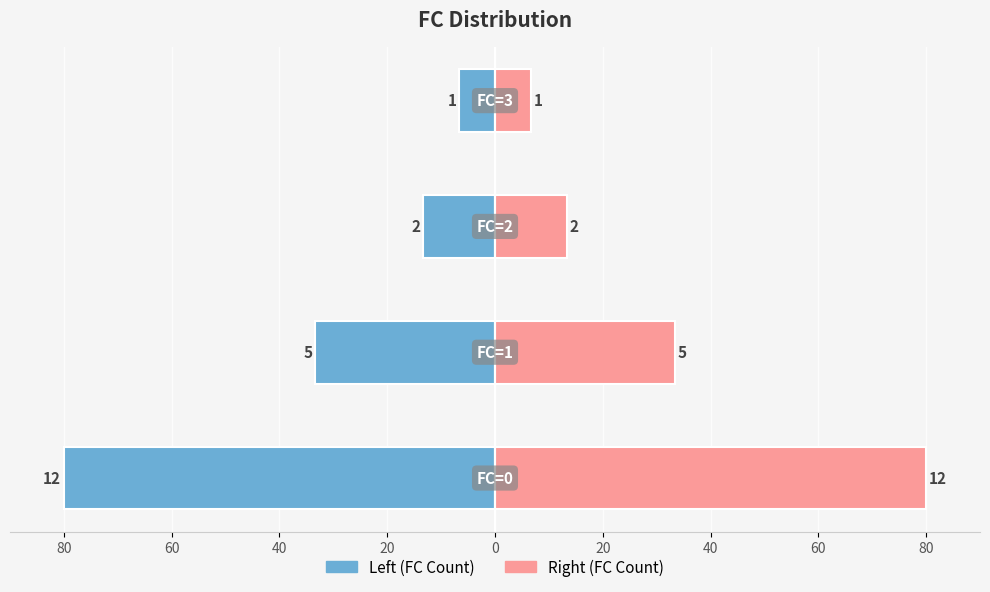

Reading left to right, what are all the values shown in this chart?

Left (FC Count): -80.0	-33.3	-13.3	-6.7
Right (FC Count): 80.0	33.3	13.3	6.7